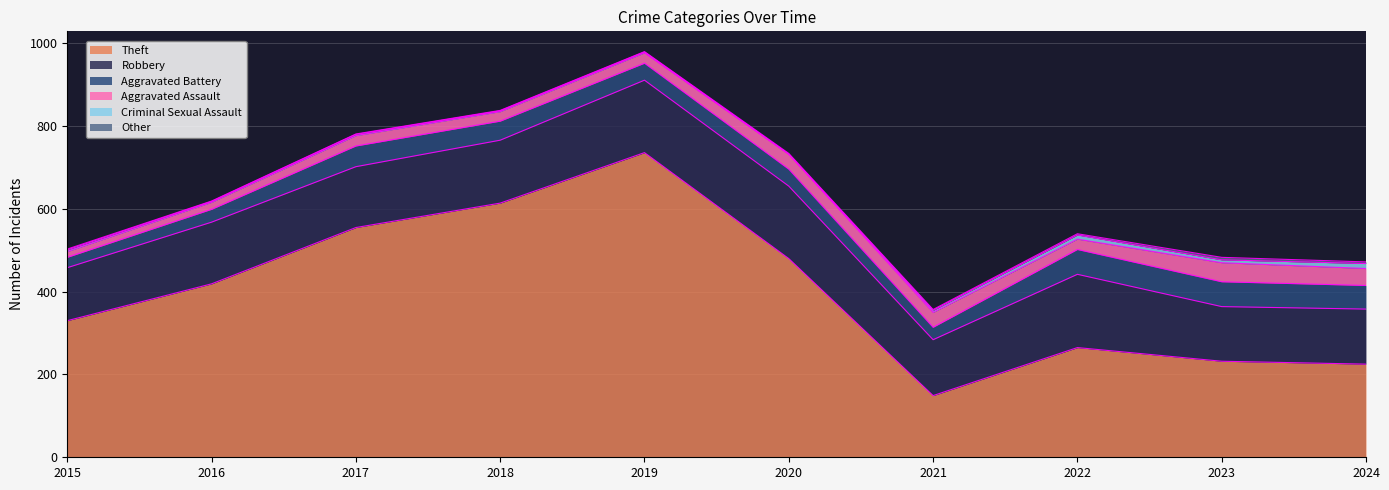

Between 2024 and 2019, which is larger?

2019